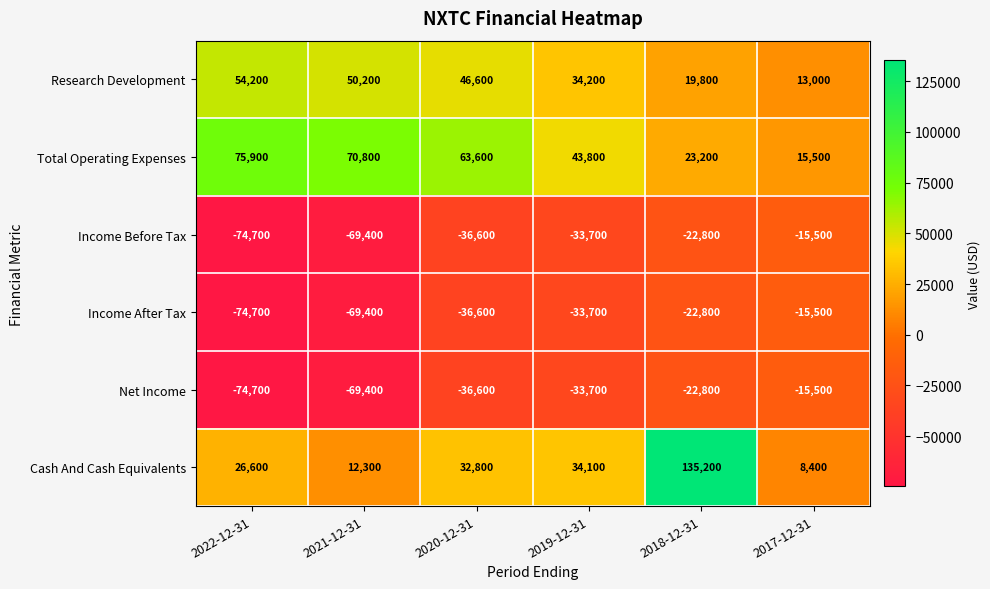

What is the sum of all Research Development values?

218000